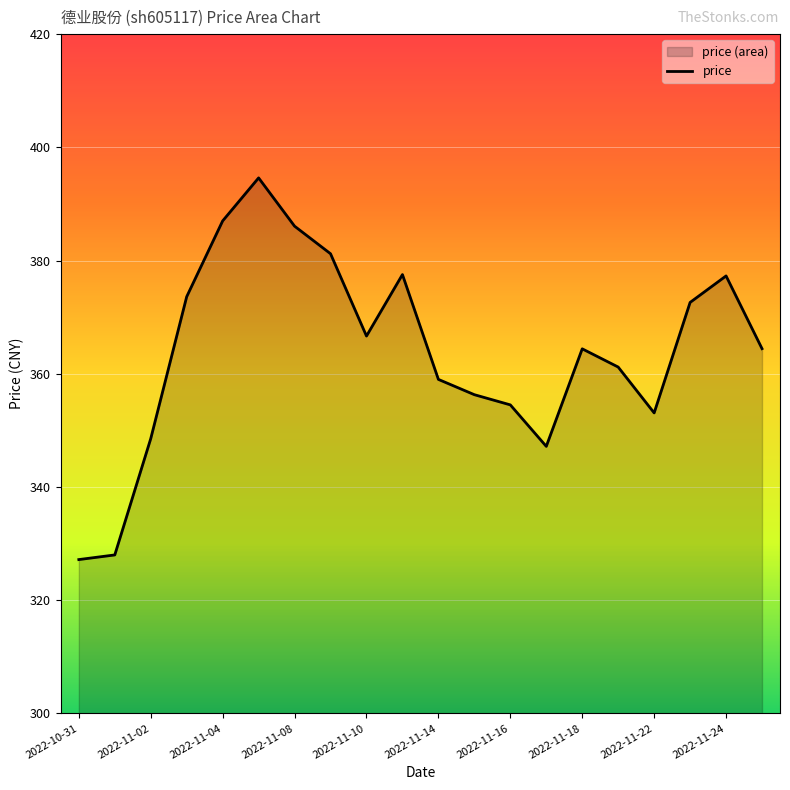

What is the value of the 15th point from the left?

364.4